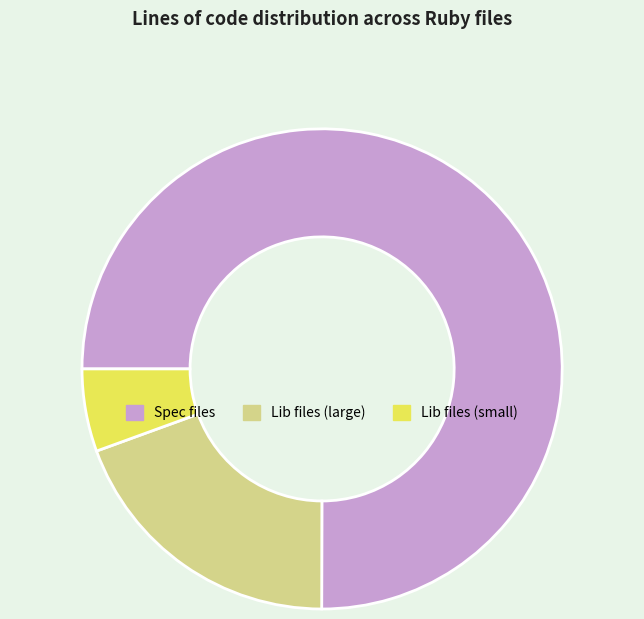

The Lib files (small) slice represents 6% of the pie. True or false?

True